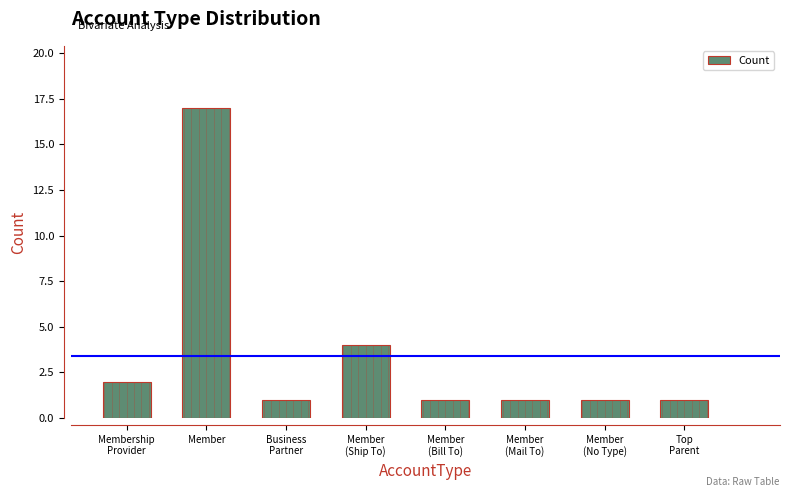

What is the greatest value displayed?

17